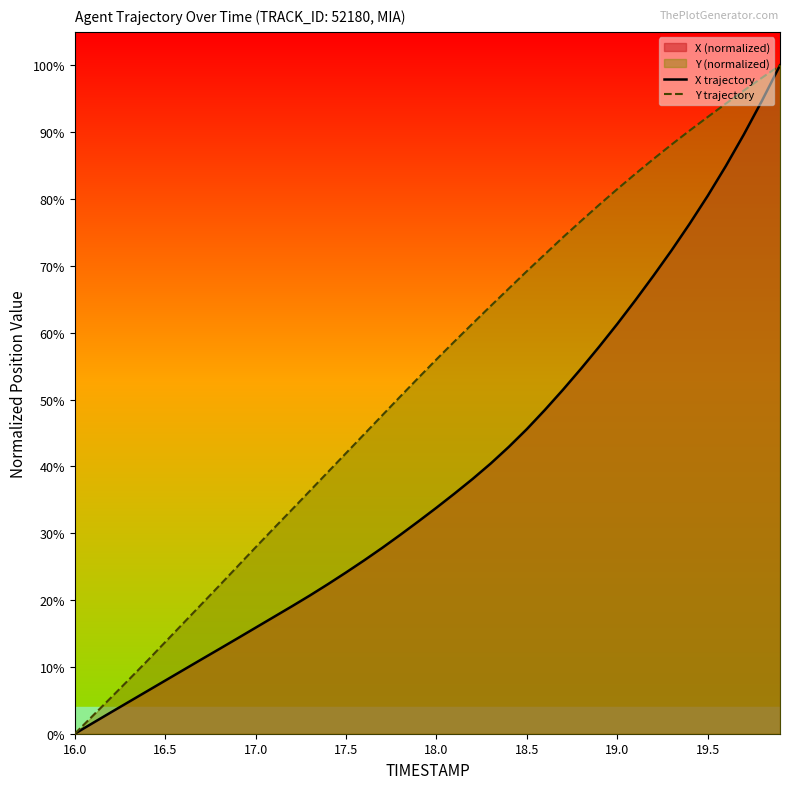

Which category has the lowest value across all series?

16.0